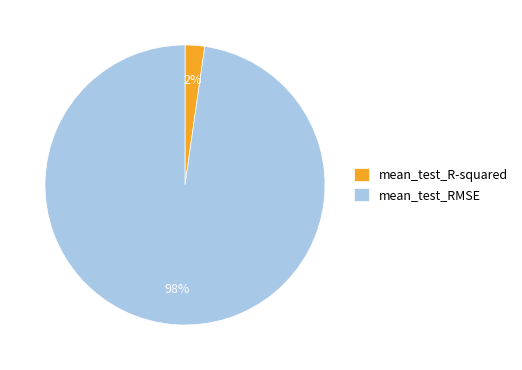

Does mean_test_R-squared account for over 50% of the chart?

No